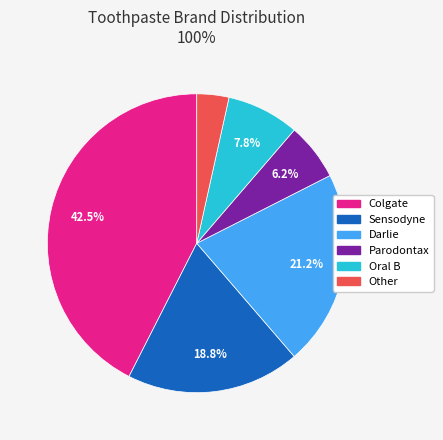

Is the sum of Colgate and Sensodyne greater than half?

Yes